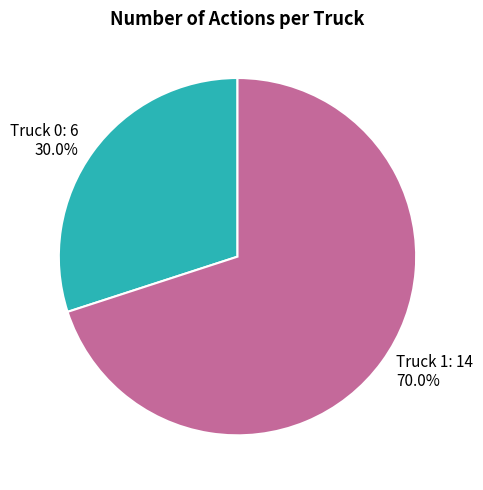

Which slice is the smallest?

Truck 0